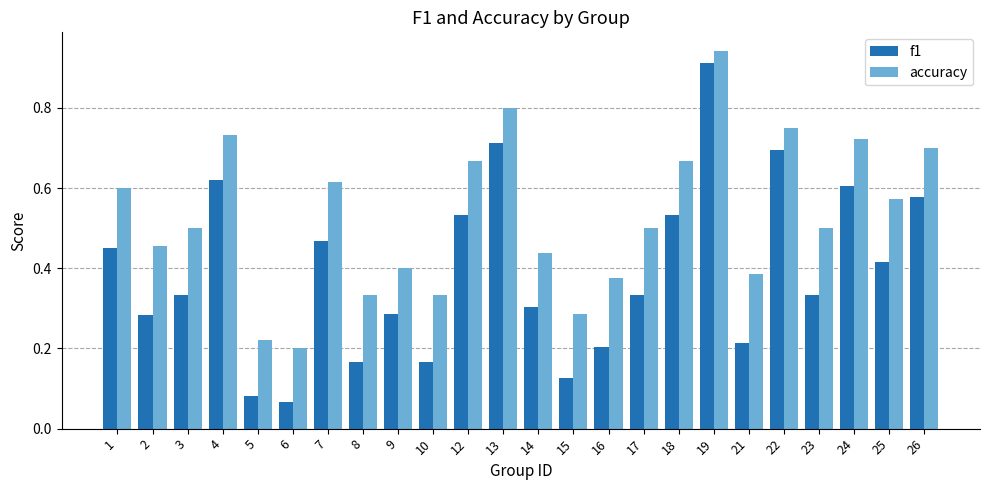

Between 14 and 26, which series saw the biggest shift?

f1